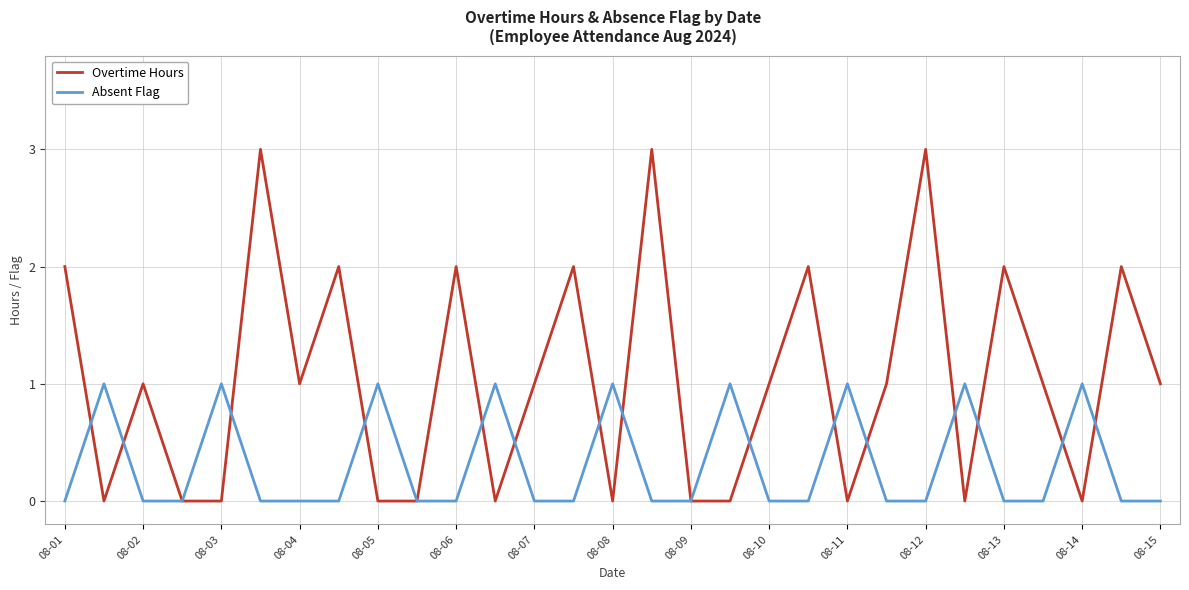

Count the Overtime Hours values in the range 0 to 2.

26